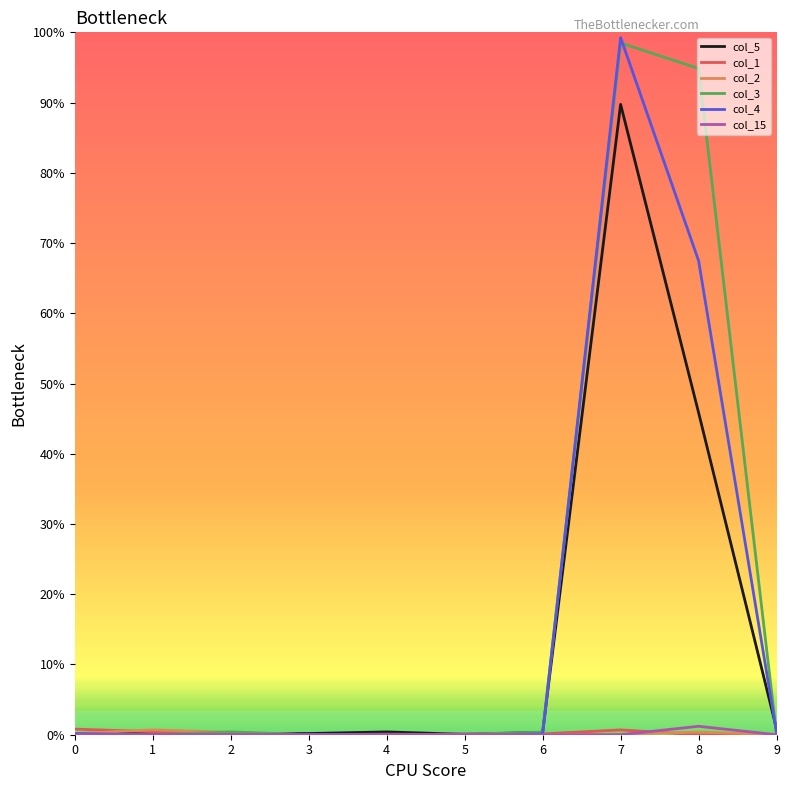

Is this an area chart (filled region under the line)?

No